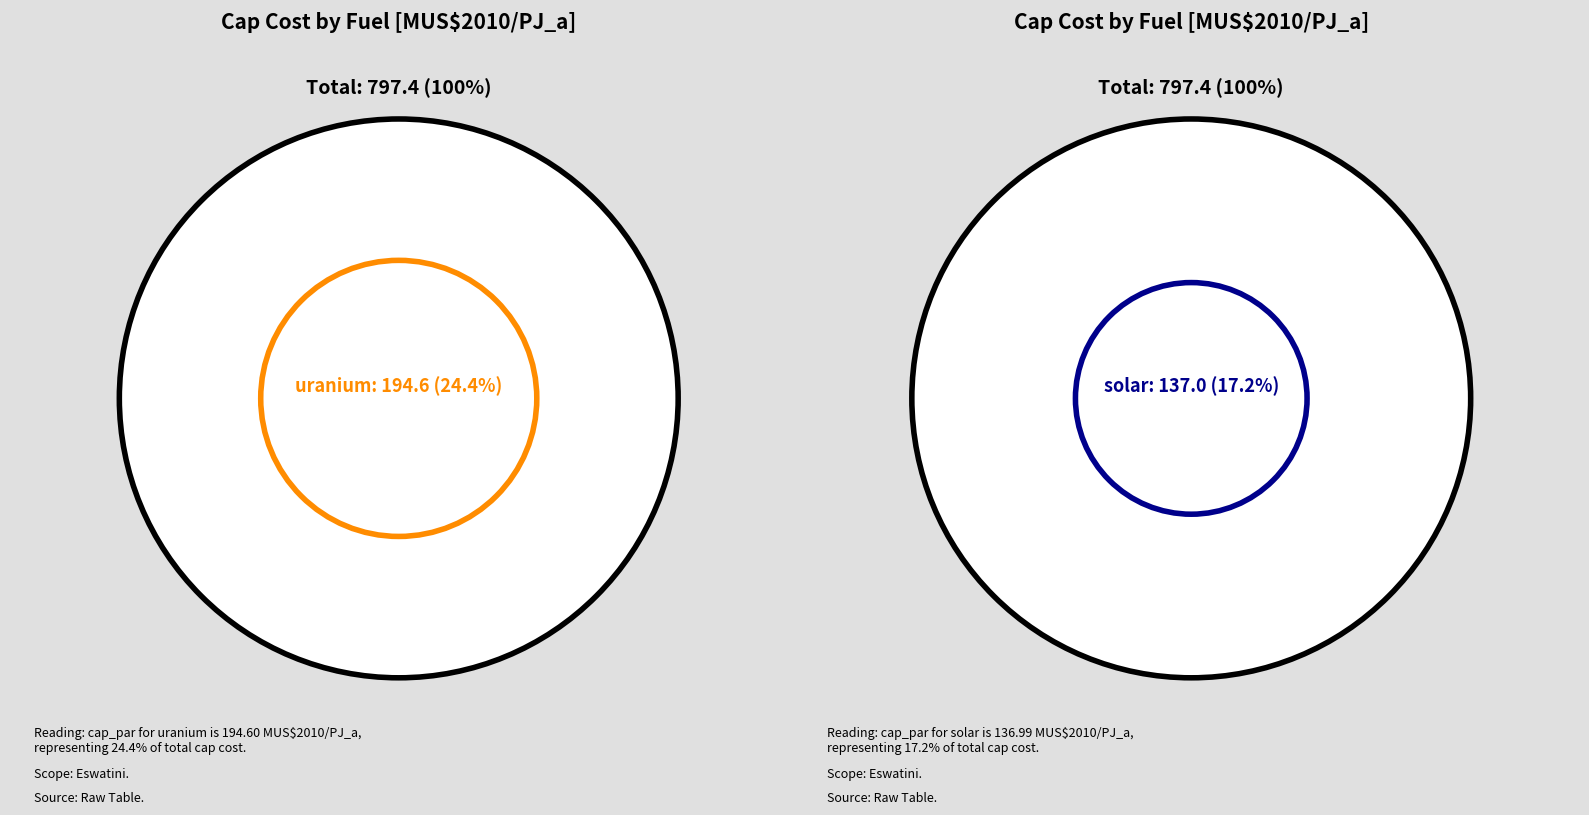

What is the change in value from hydro to uranium?

+99.5